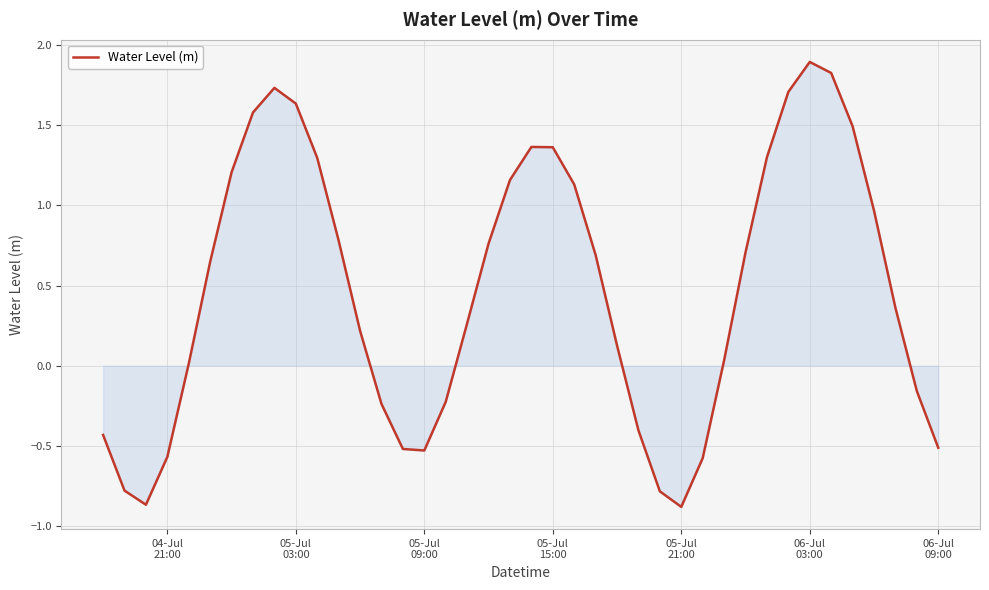

What is the difference between the maximum and minimum values?

2.8